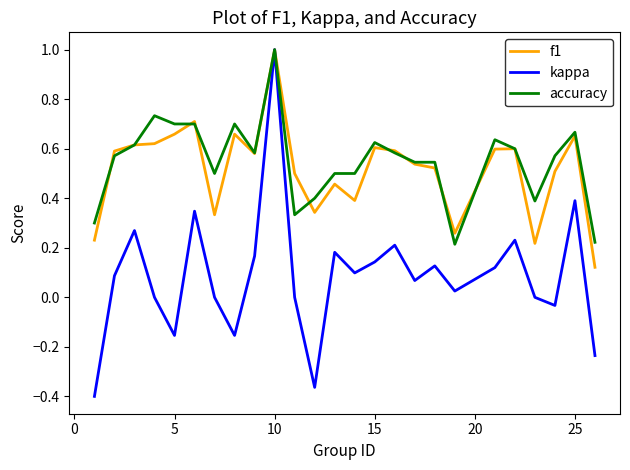

Which series has the widest spread of values?

kappa